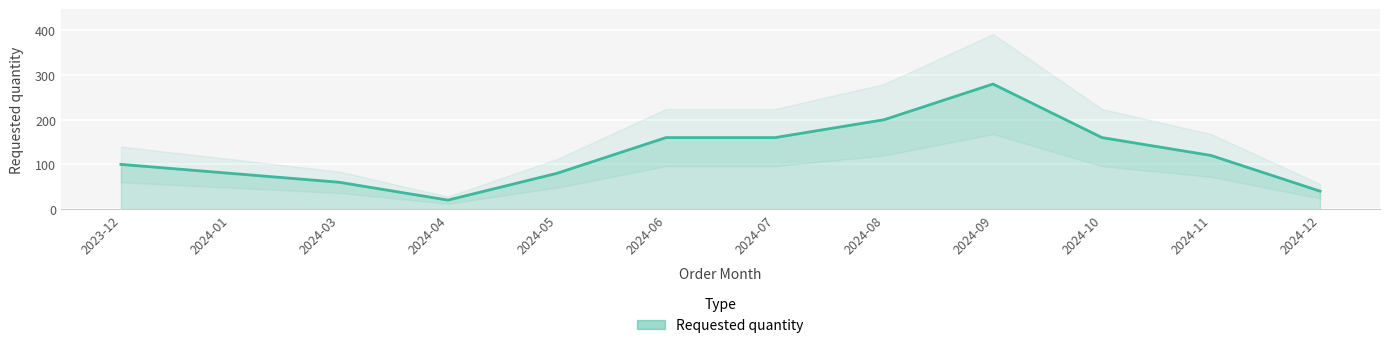

What position from the left is 2024-12?

12